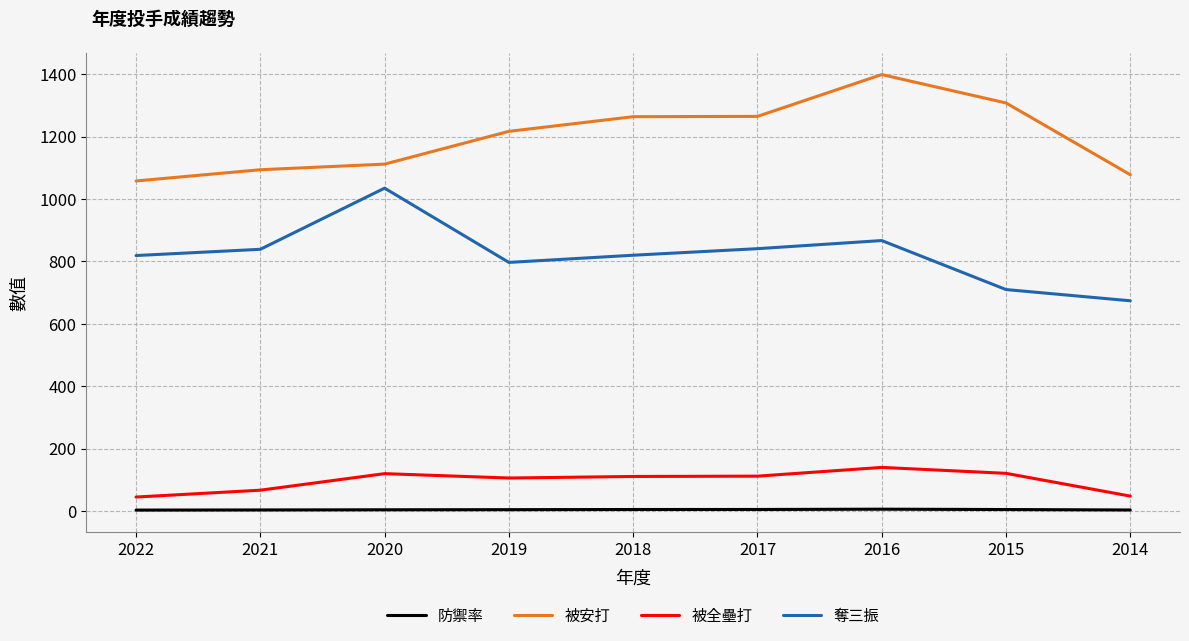

At which category does 被全壘打 reach its first local peak?

2020